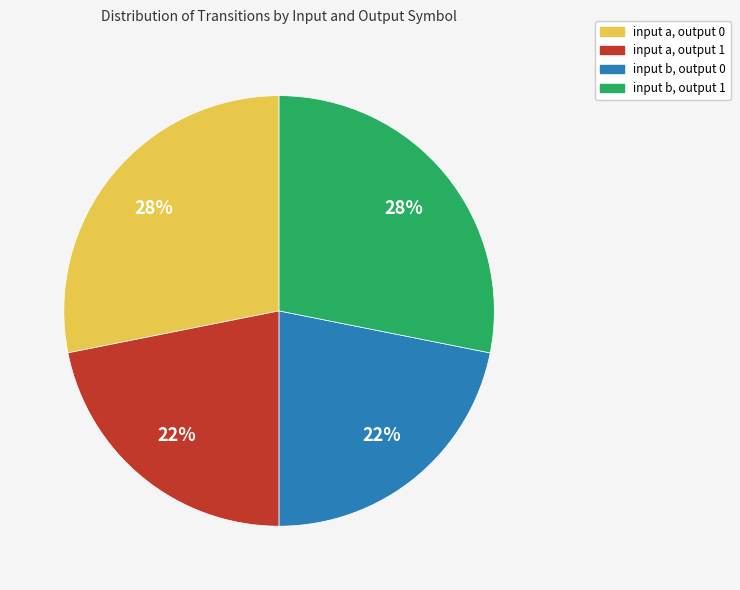

What percentage is the input b, output 1 slice, to the nearest percent?

28%